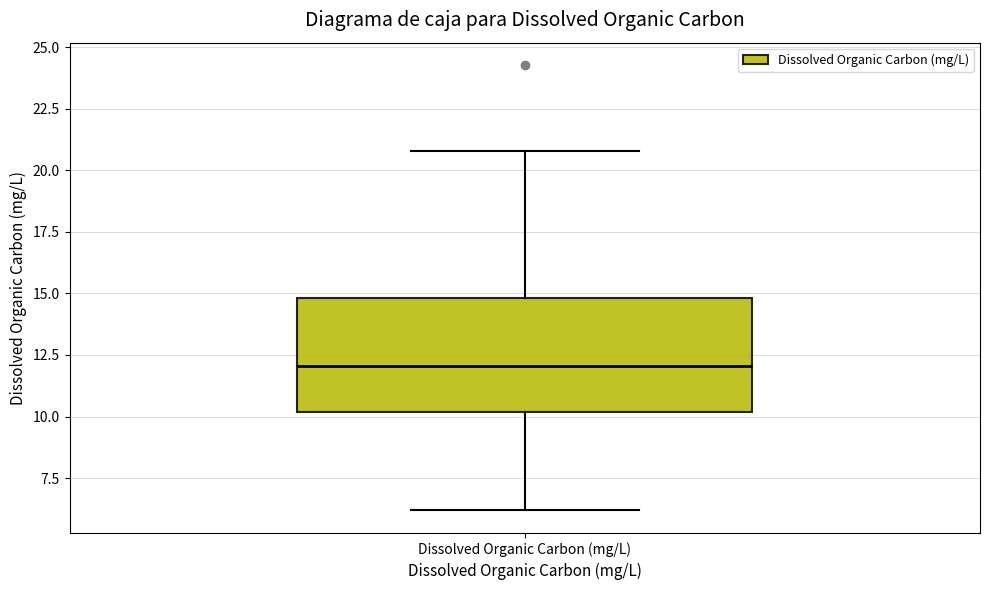

Read this box plot against the y-axis: the position of the median line, the range covered by the box, and the ends of both whiskers. The values are not printed on the chart, so give them approximately, as read against the axis.

median 12, box 10 to 15, whiskers 6 to 21